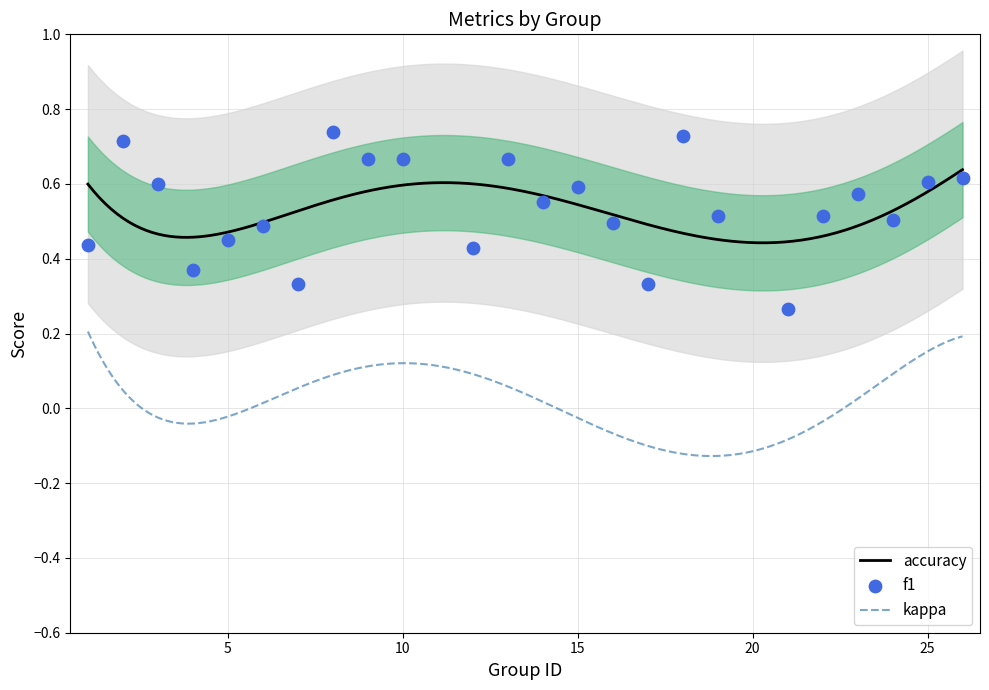

At which category is the sum across all series the highest?

8